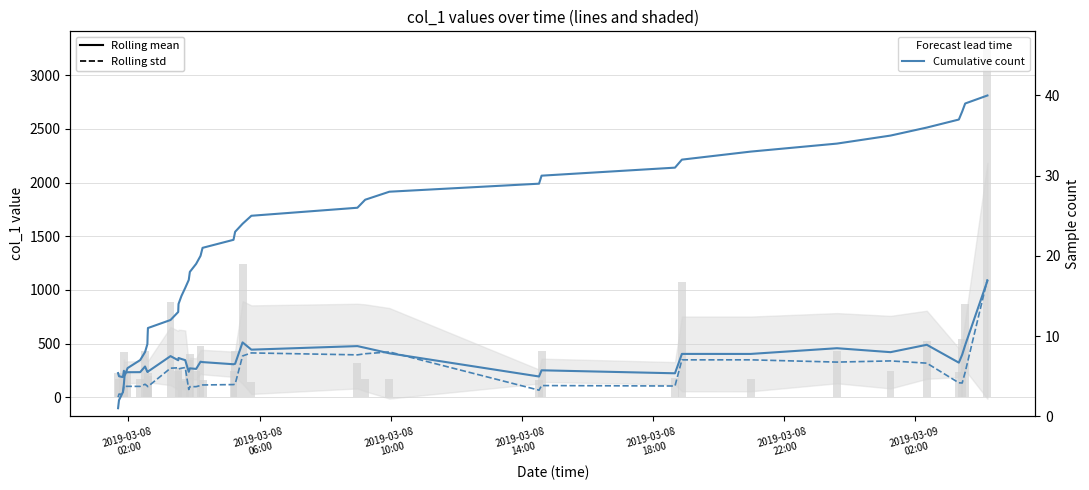

How many values in the Rolling std (col_1) series are below 121?

20